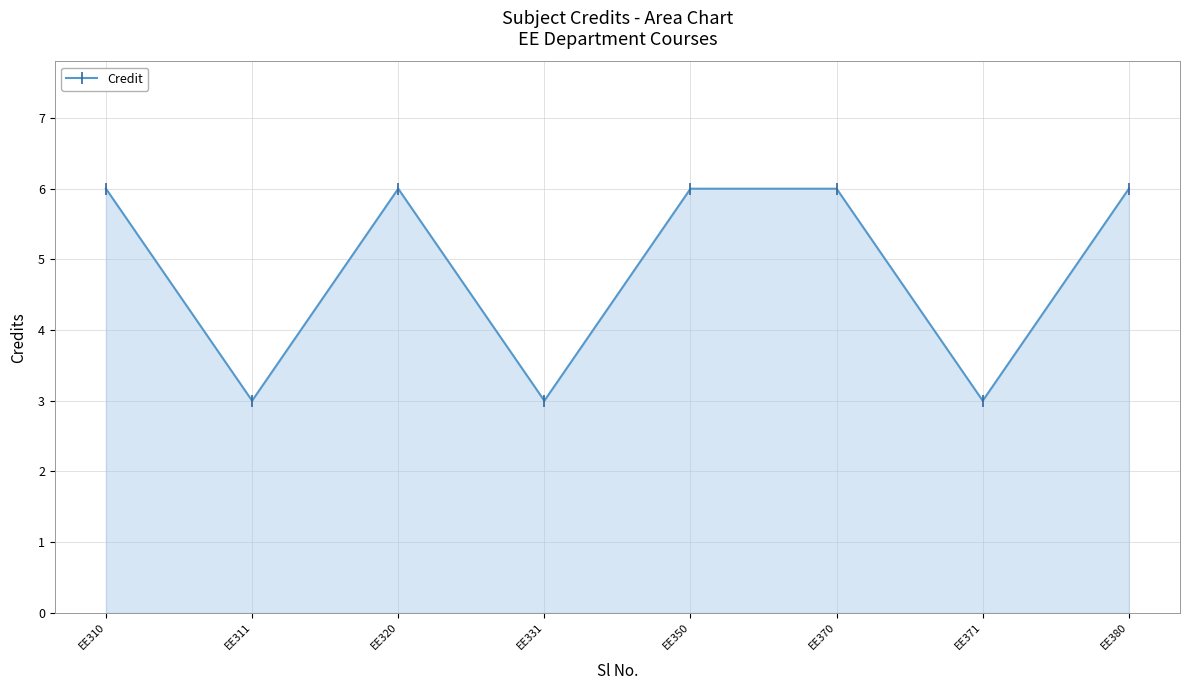

What is the change in value from EE371 to EE380?

+3